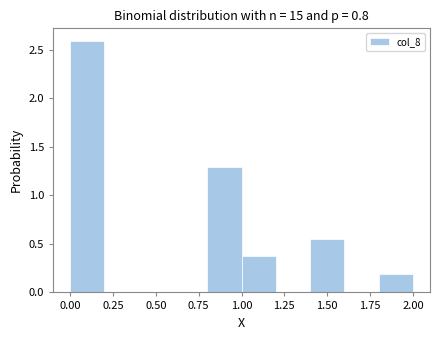

Over which range of the x-axis is the bar tallest?

0.0 to 0.2